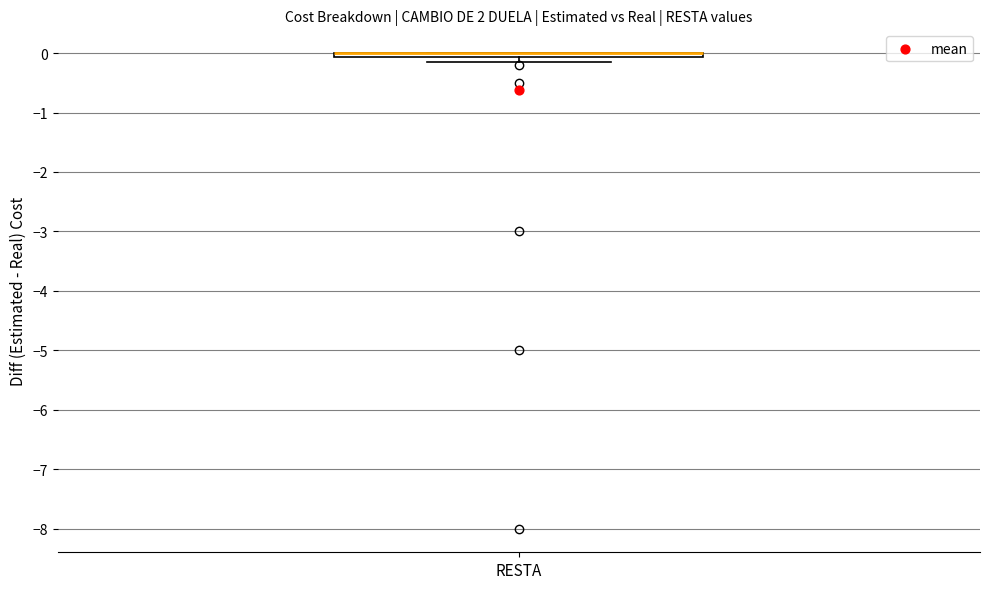

Where is the lower edge of the box for RESTA on the y-axis? The values are not printed on the chart, so give them approximately, as read against the axis.

-0.1